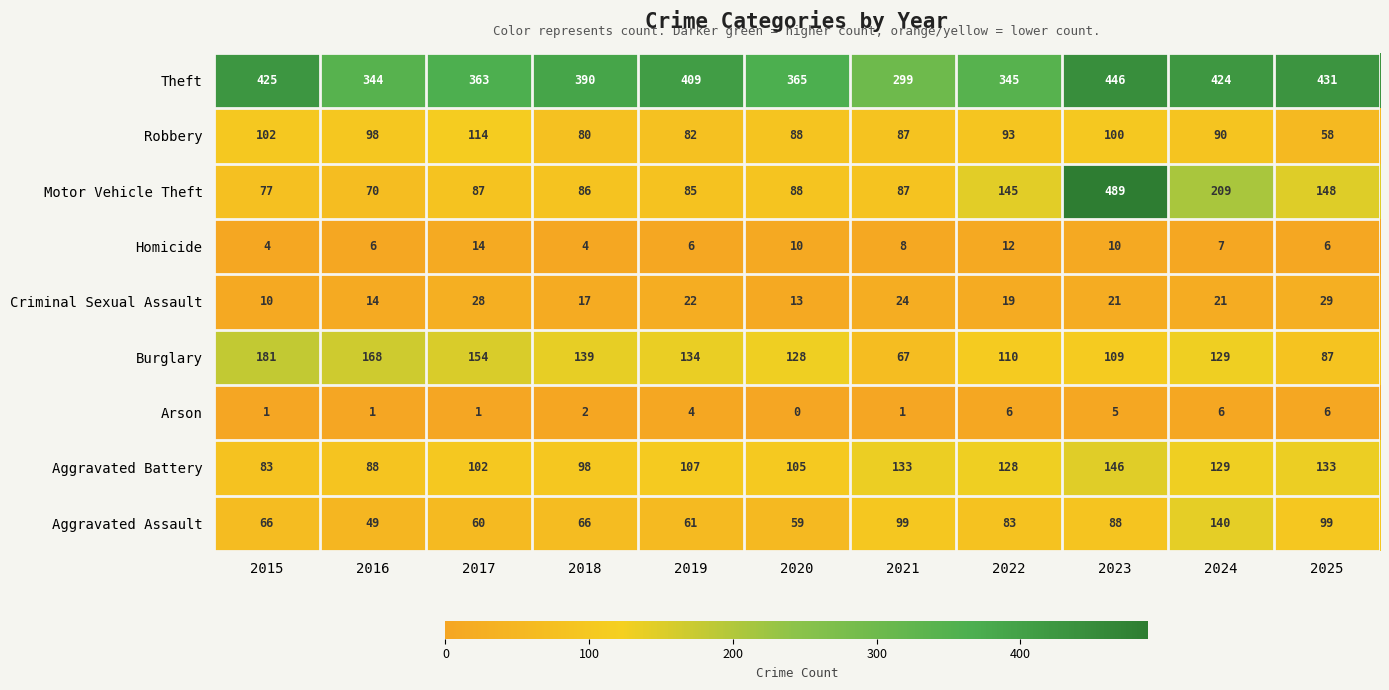

What is the difference between the second highest and minimum values in the Theft series?

132